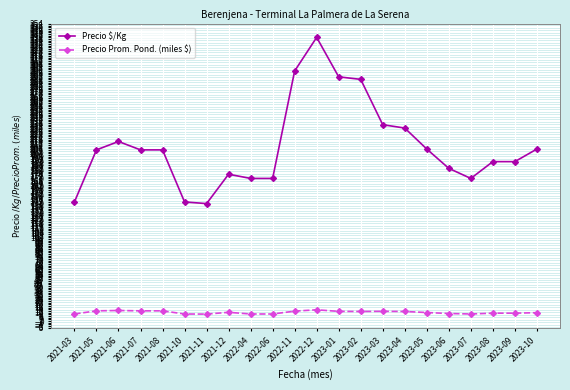

How many values in the Precio $/Kg series are below 204?

10